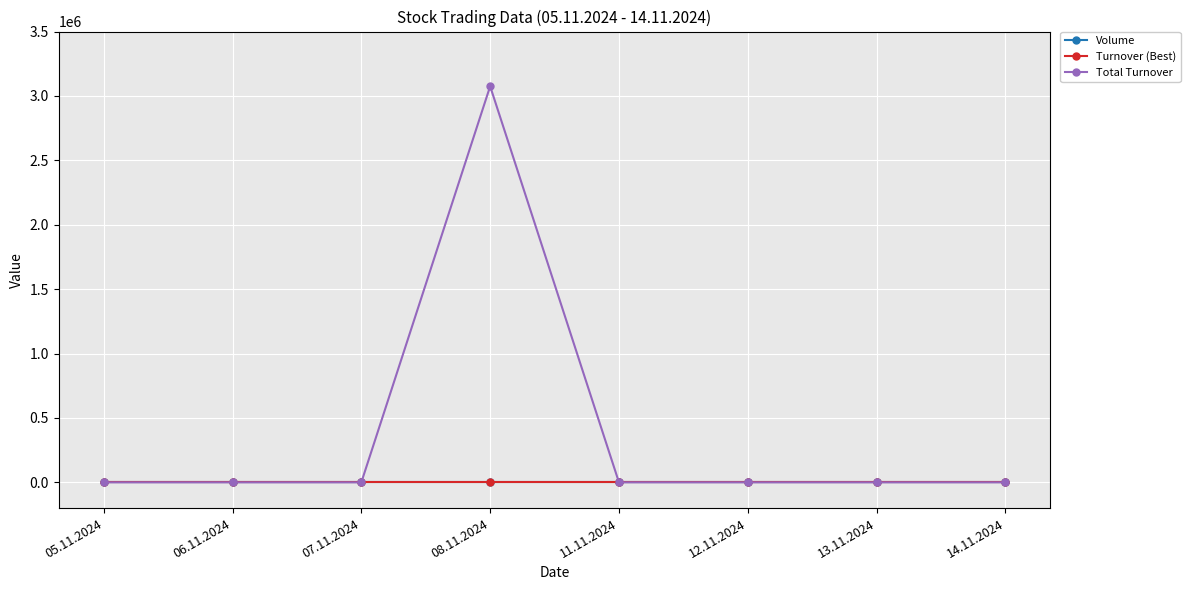

What is the average value of the Total Turnover series?

384375